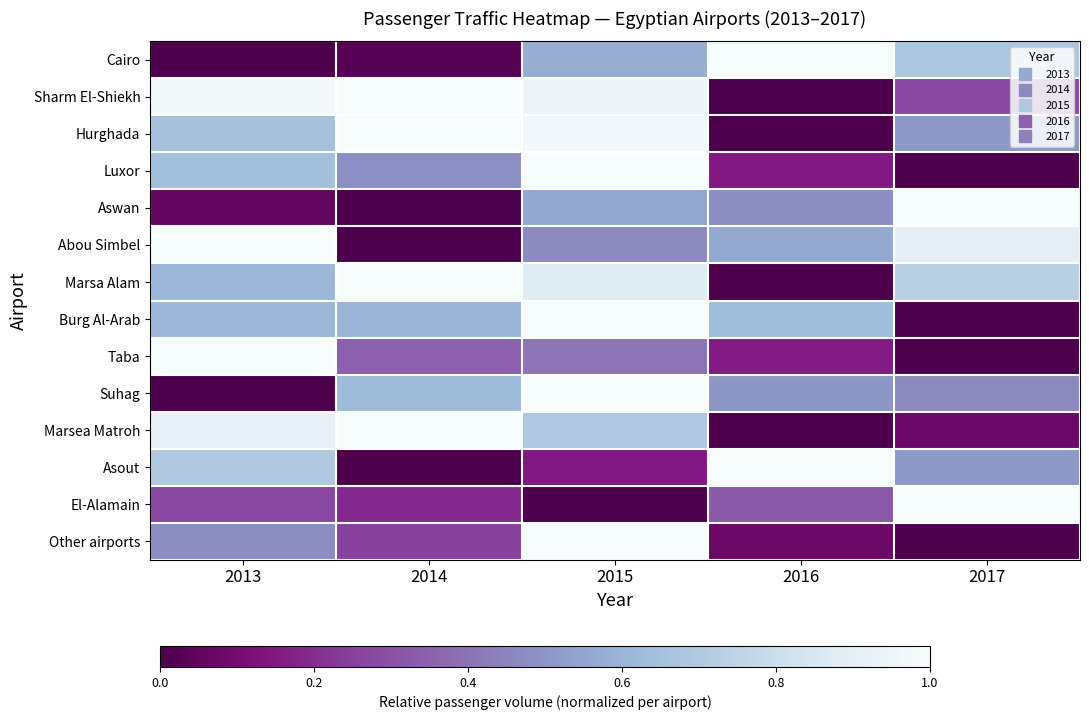

What is the greatest value displayed?

1.0